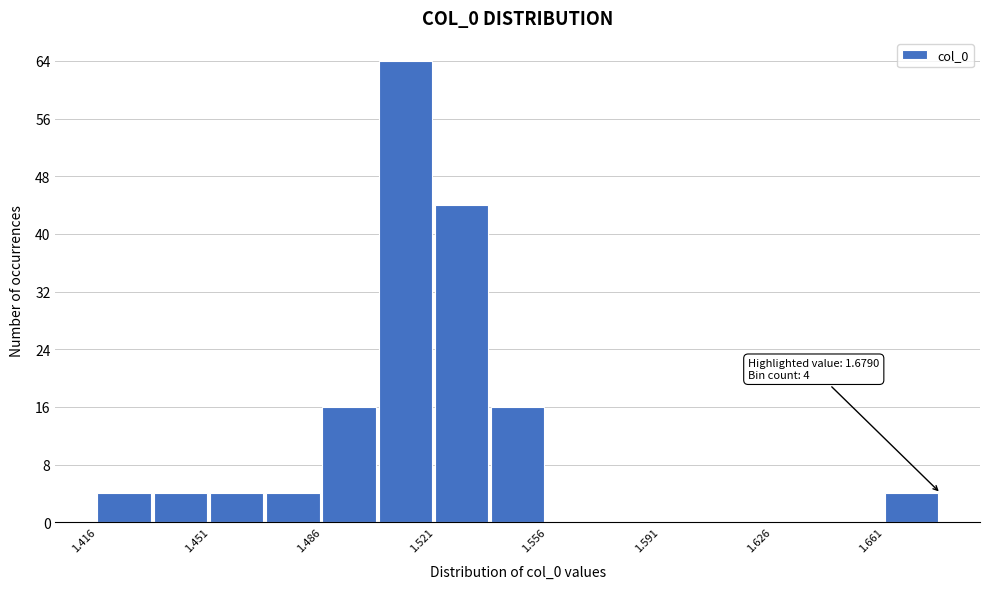

Around what value on the x-axis is the tallest bar? Give the approximate position of its centre, as read against the axis.

1.510